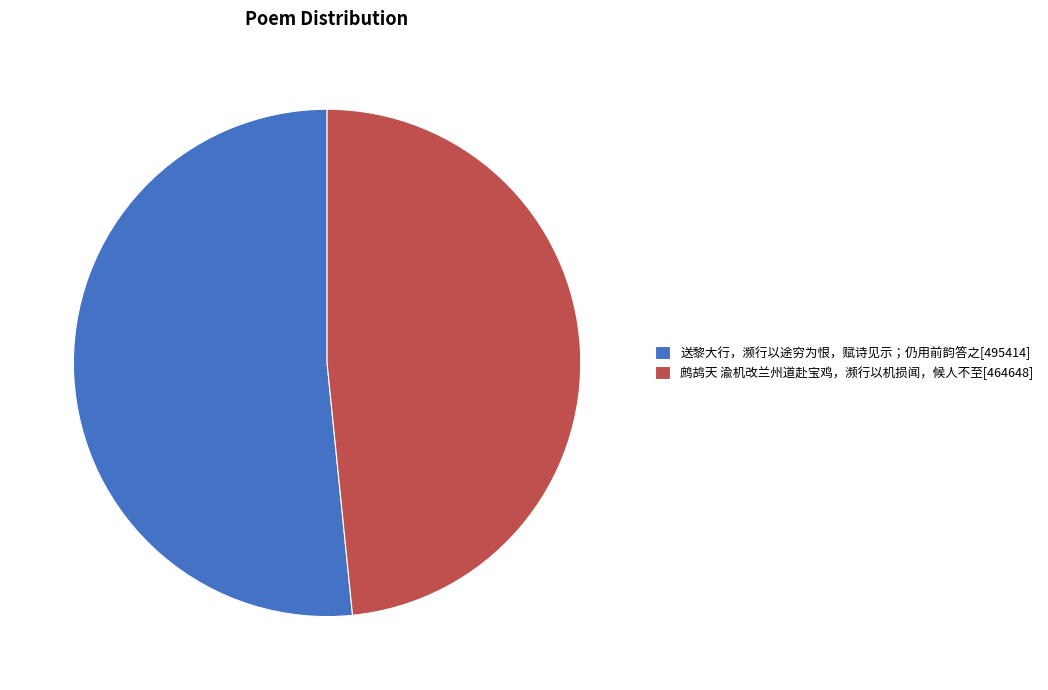

Is there a majority slice in this chart?

Yes